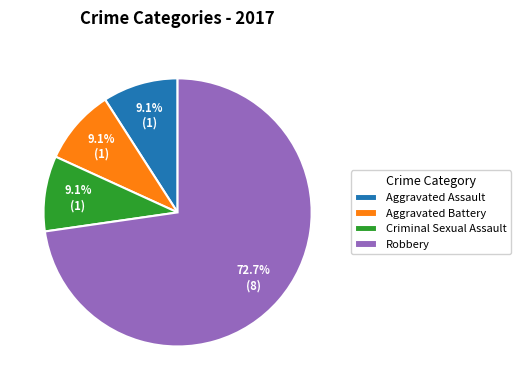

How many segments does this pie chart have?

4